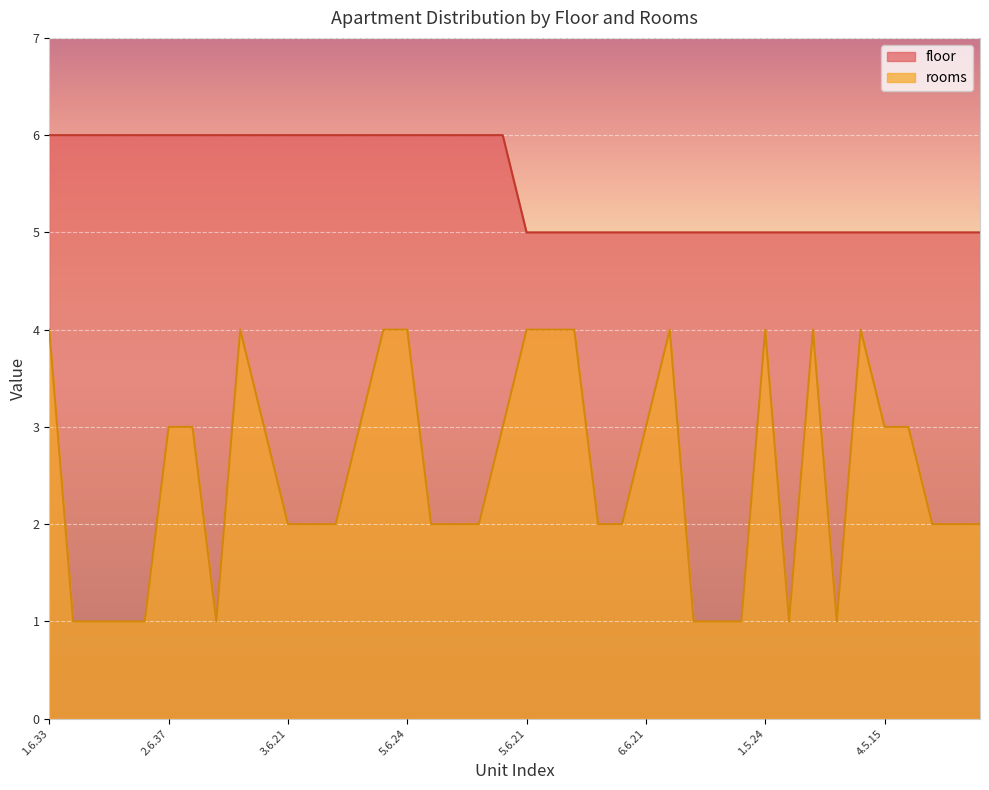

What is the label of the 34th point from the right?

1.6.29